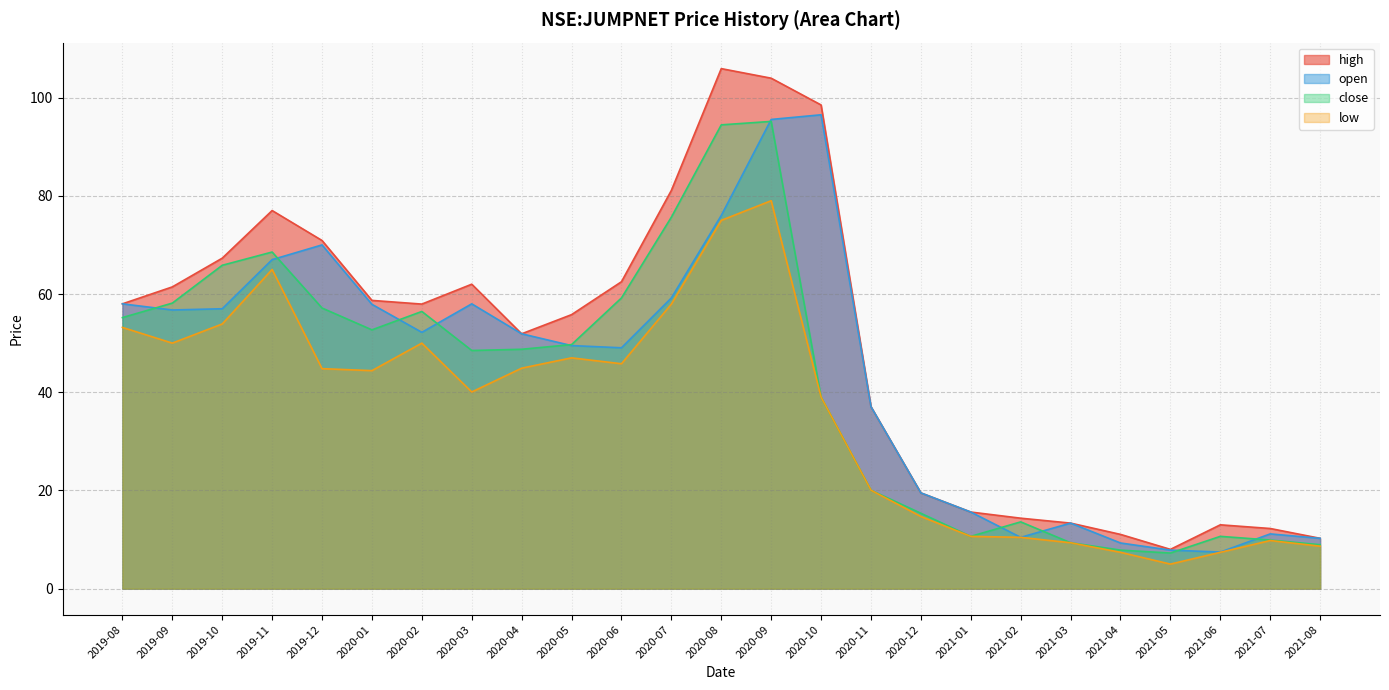

Between 2021-08 and 2020-03, which is larger?

2020-03